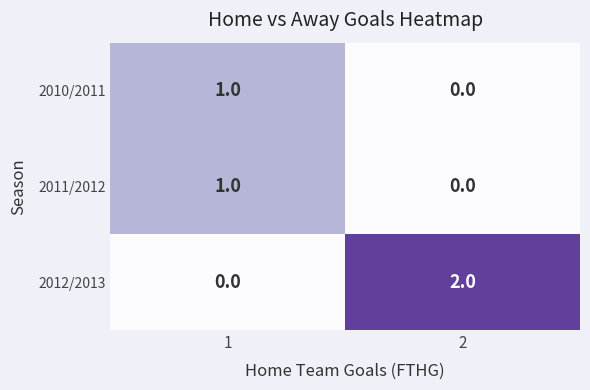

Which series has the largest total across all categories?

2012/2013